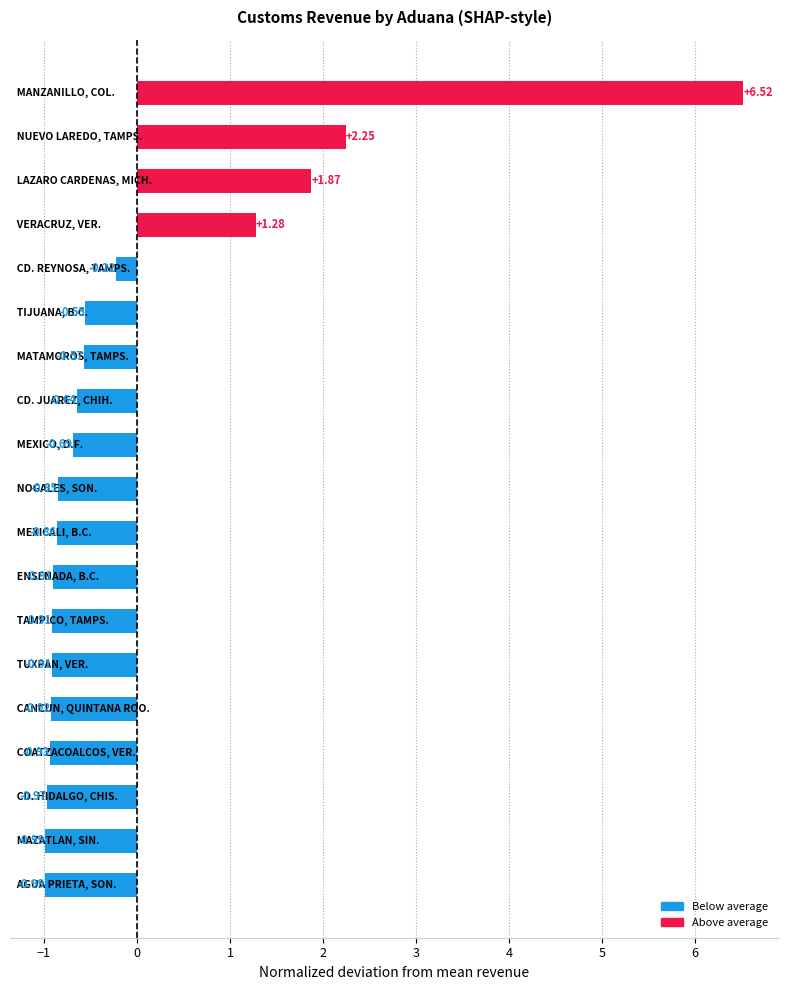

What is the difference between the maximum and second lowest values?

7.5